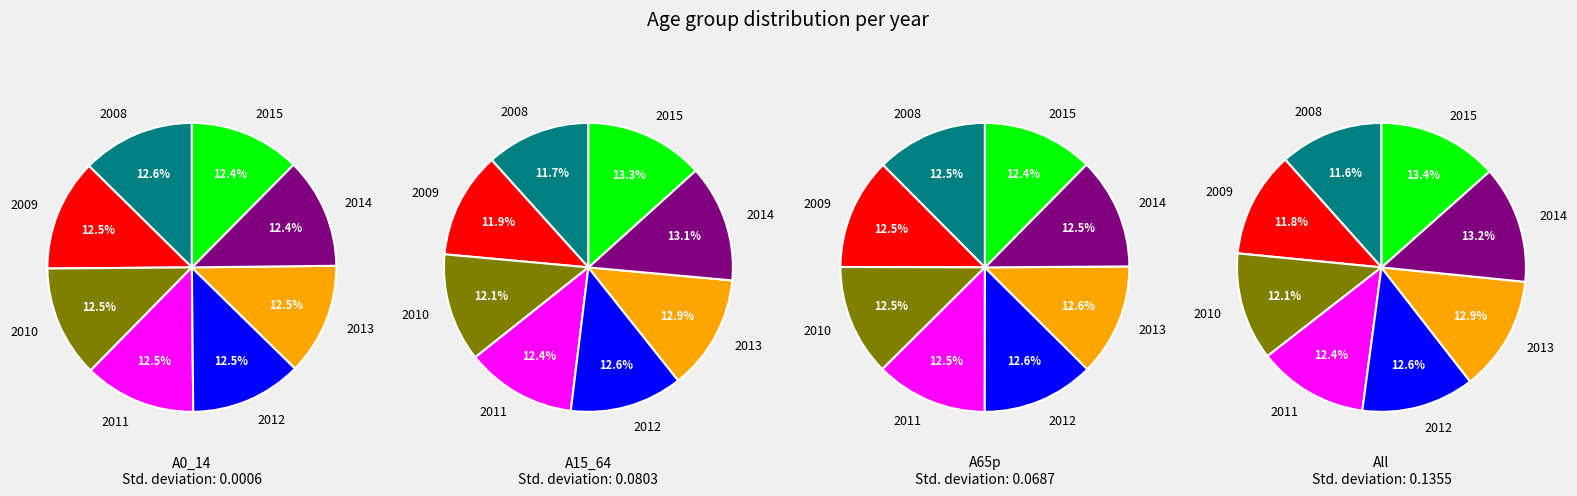

Count the number of slices in the pie.

8